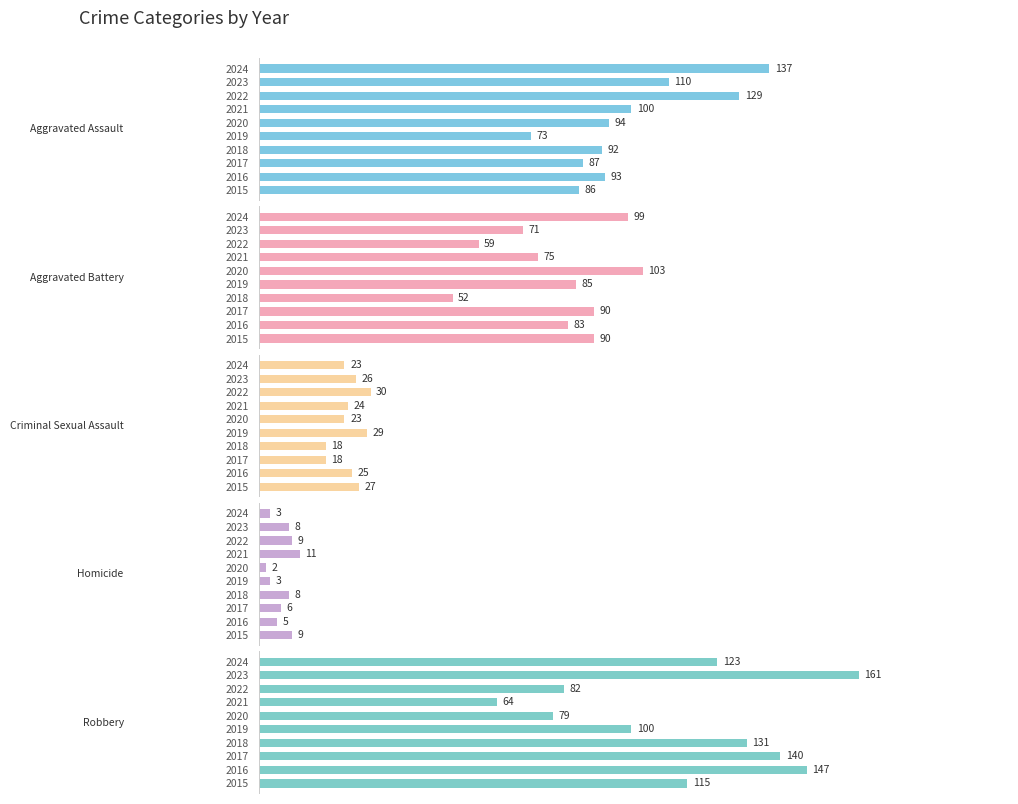

What is the sum of the Homicide values at 2015 and 2024?

12